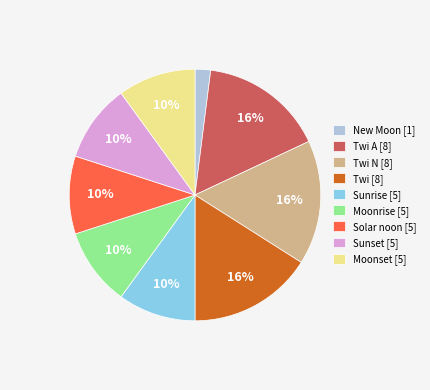

What is the ratio of the value at Twi N [8] to the value at Twi A [8]?

1.0